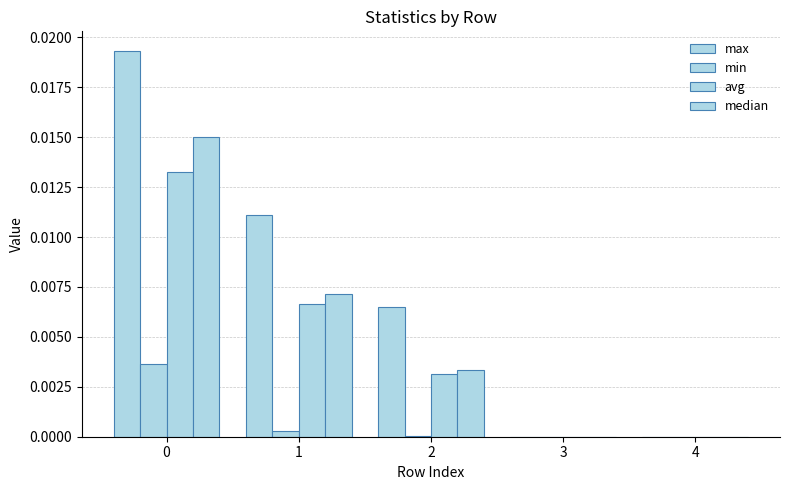

Does the chart contain stacked bars?

No